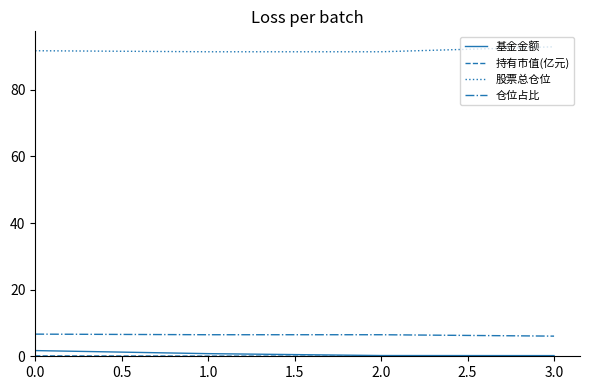

Is it true that 仓位占比 equals 6.5 at 2.0?

True